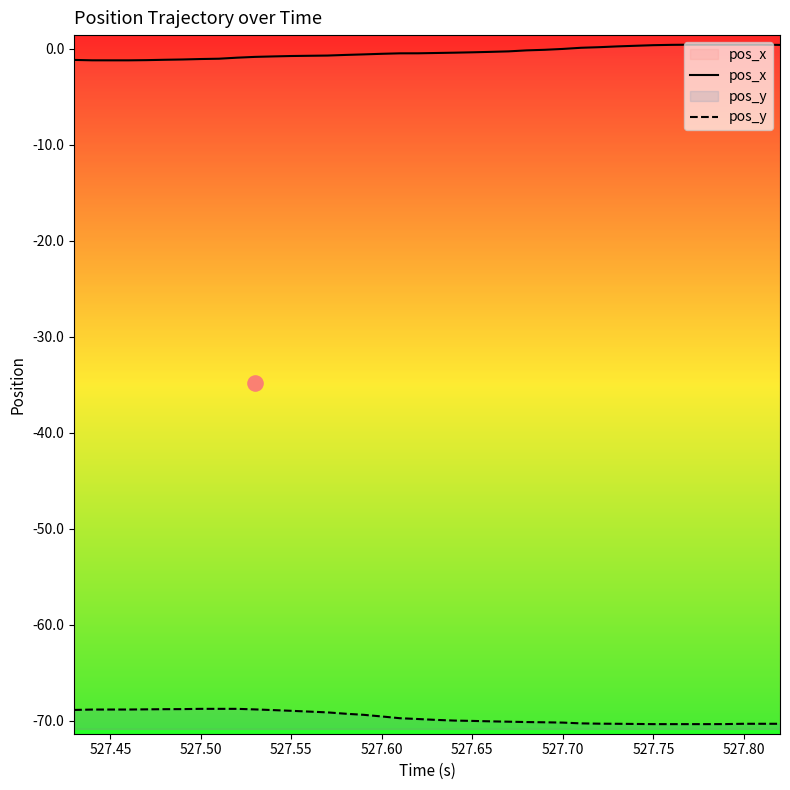

True or false: pos_y and pos_x intersect in this chart.

False